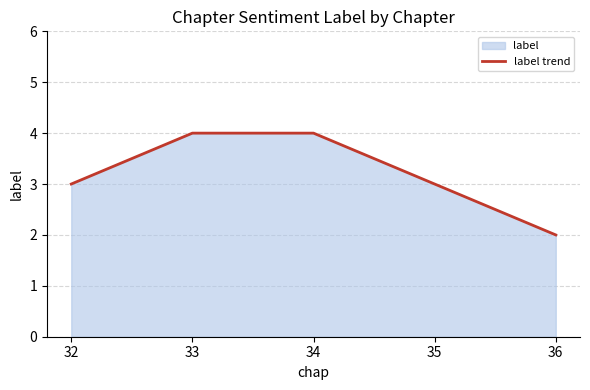

How many values are between 3 and 4?

4